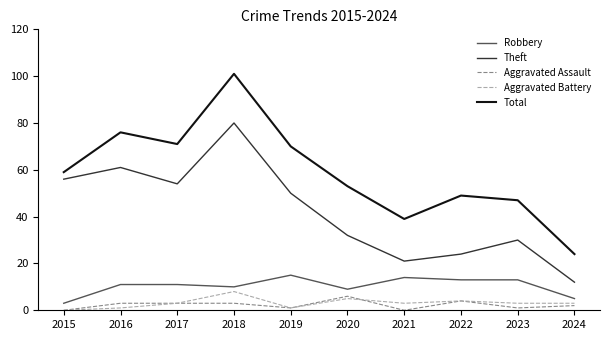

The Total series shows 76 at 2016. True or false?

True